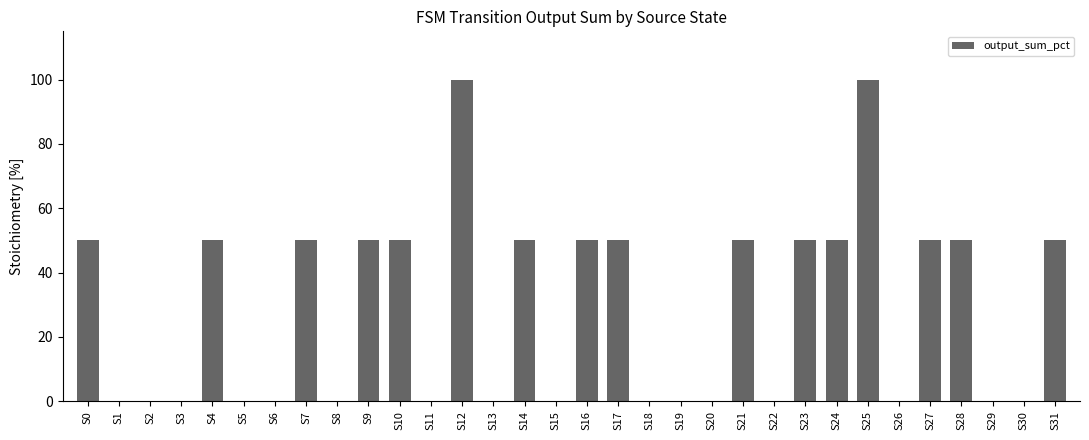

Which has a higher value, S16 or S12?

S12